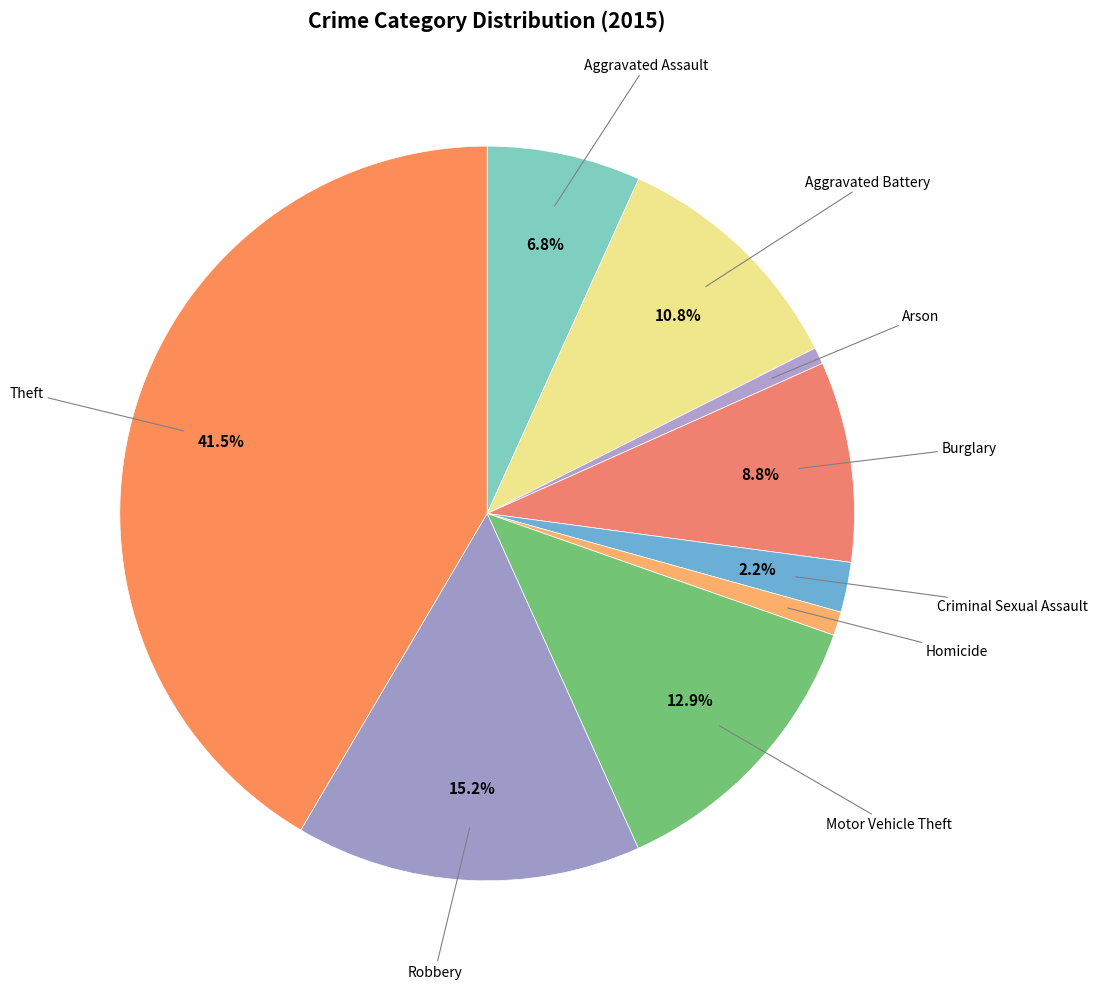

How many slices are in this pie chart?

9